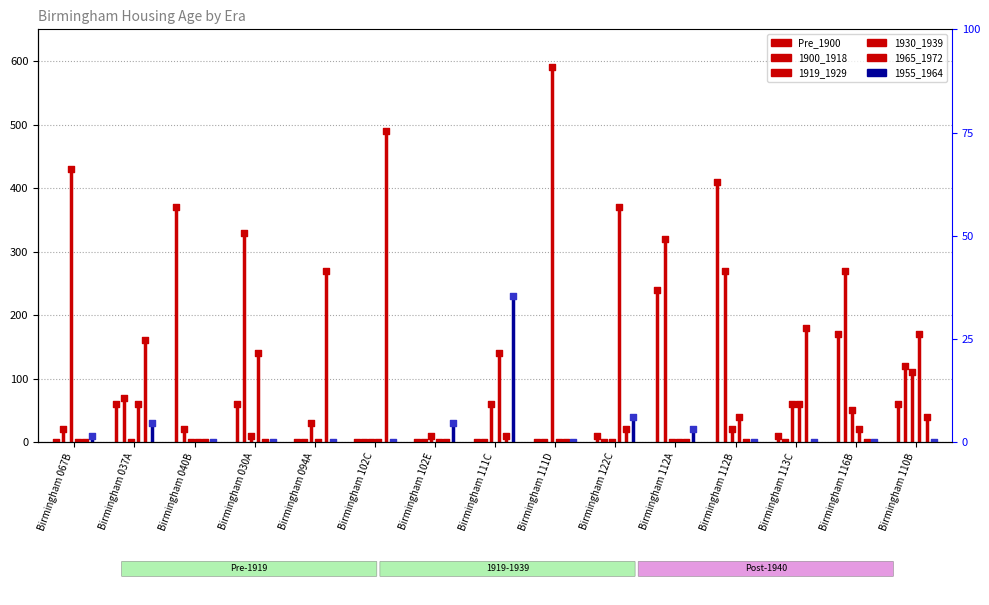

Is the value of Pre_1900 at Birmingham 067B greater than the value of 1955_1964 at Birmingham 037A?

No